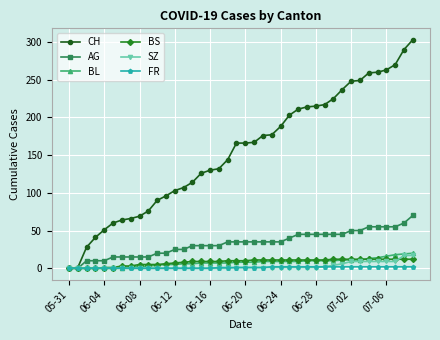

Count the number of categories in the chart.

40